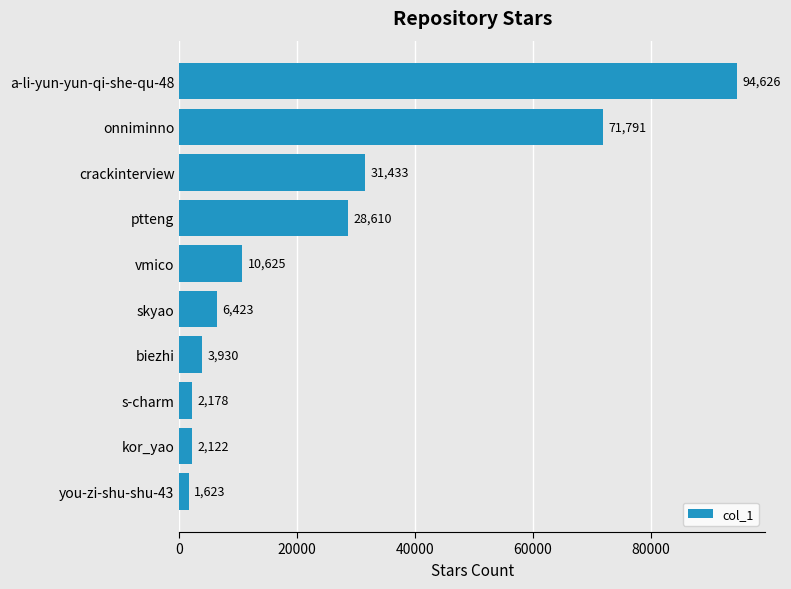

What is the minimum value shown in the chart?

1623